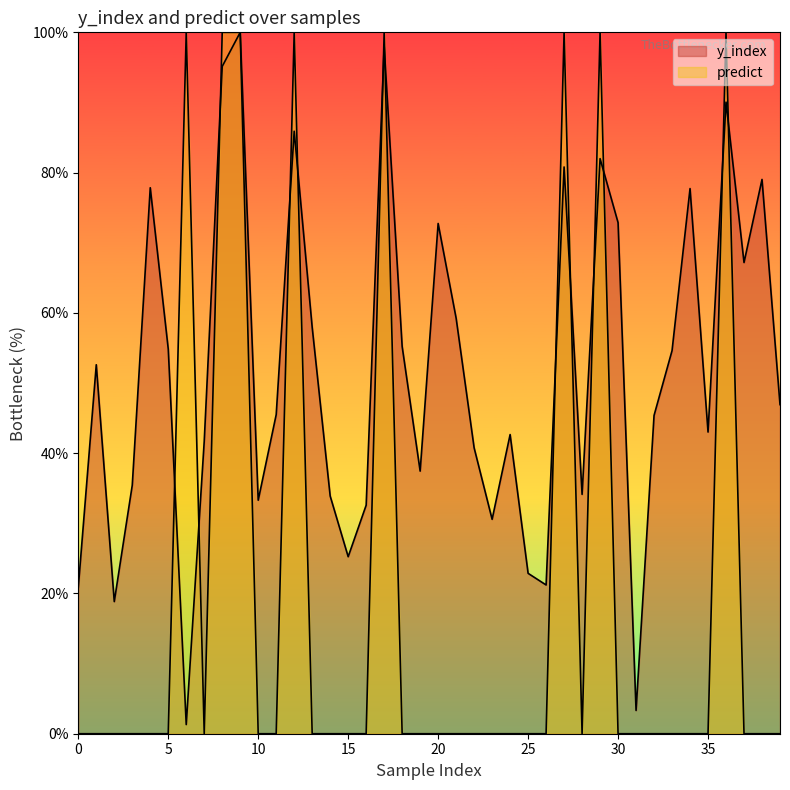

Which series has the largest total across all categories?

y_index